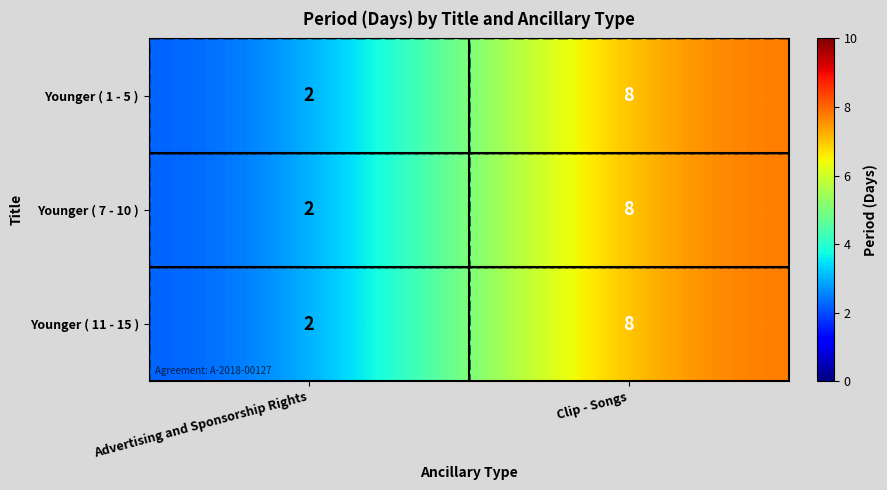

Count the number of categories in the chart.

2